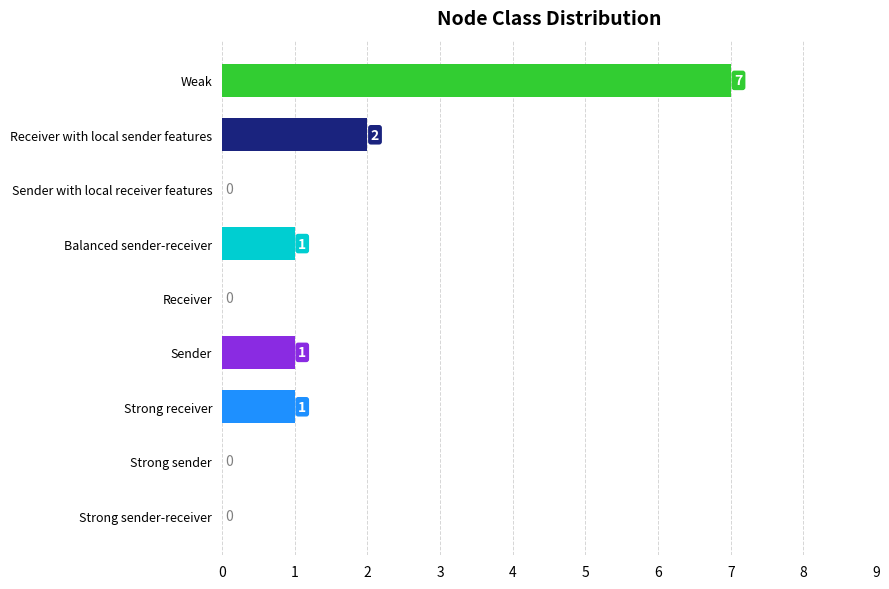

Are the bars horizontal?

Yes